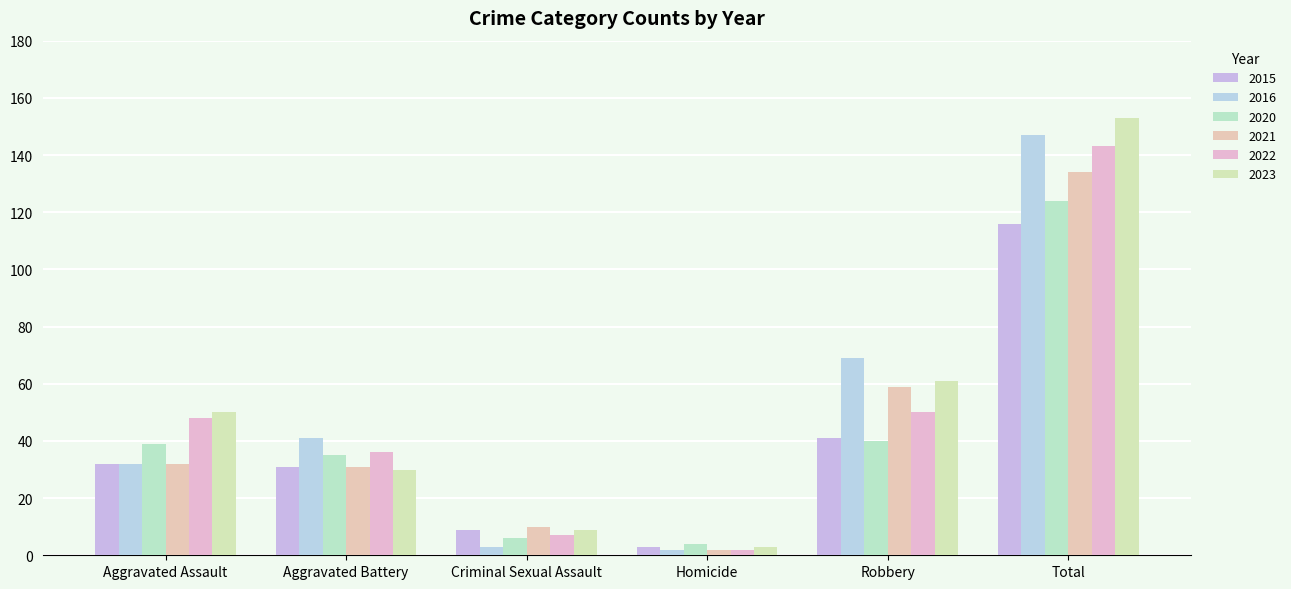

What is the label of the 6th bar from the right?

Aggravated Assault